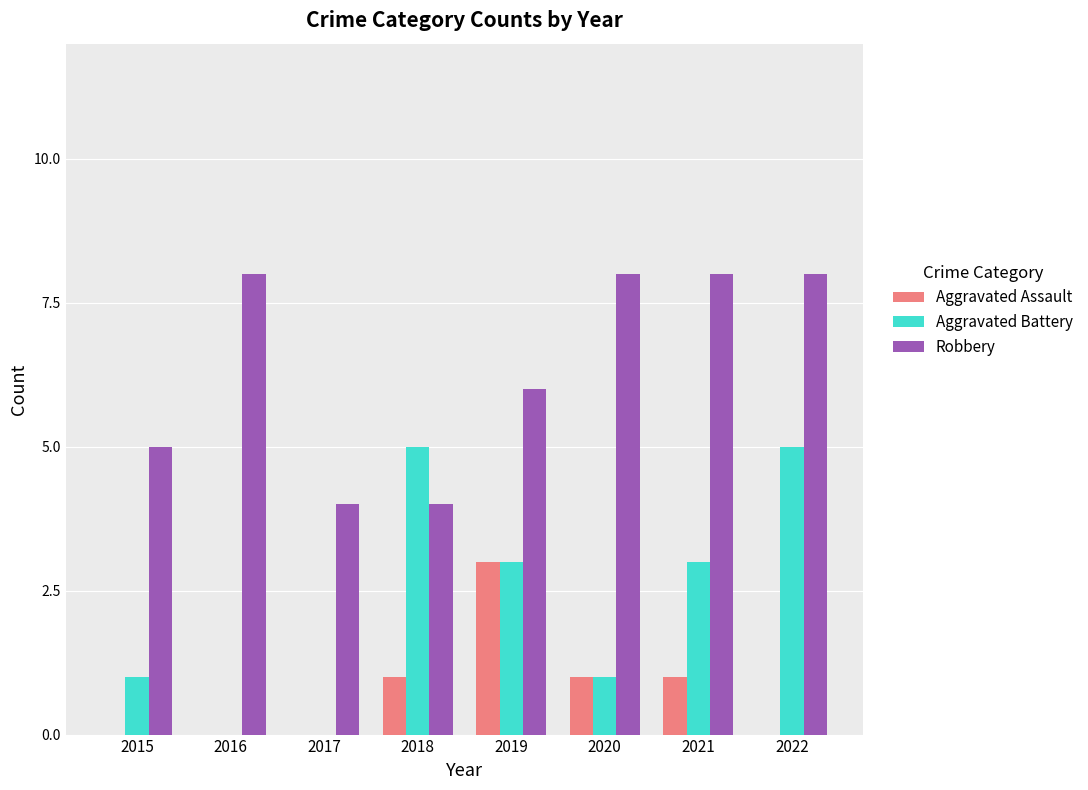

What are all the series names shown in the legend?

Aggravated Assault, Aggravated Battery, Robbery